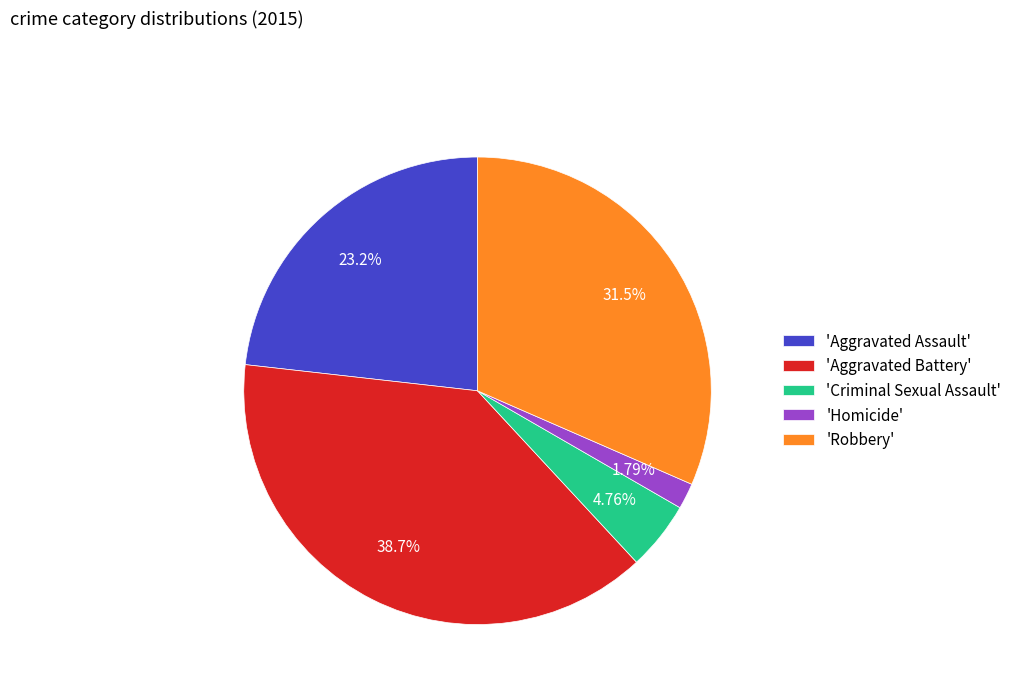

Rank the categories by value from lowest to highest.

'Homicide', 'Criminal Sexual Assault', 'Aggravated Assault', 'Robbery', 'Aggravated Battery'